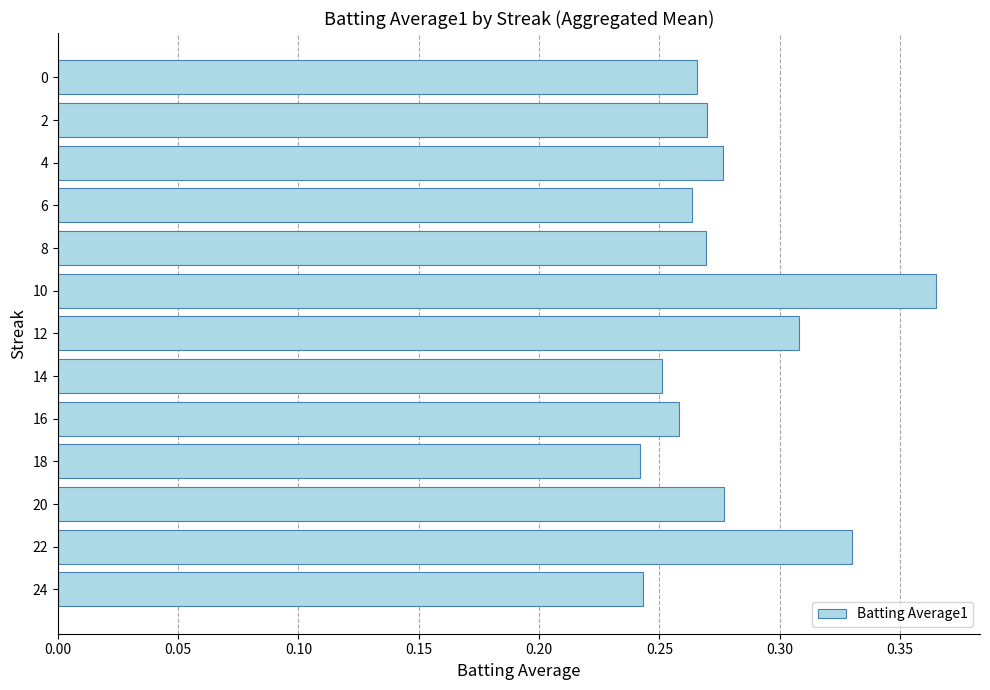

What is the sum of the values at 20 and 12?

0.6